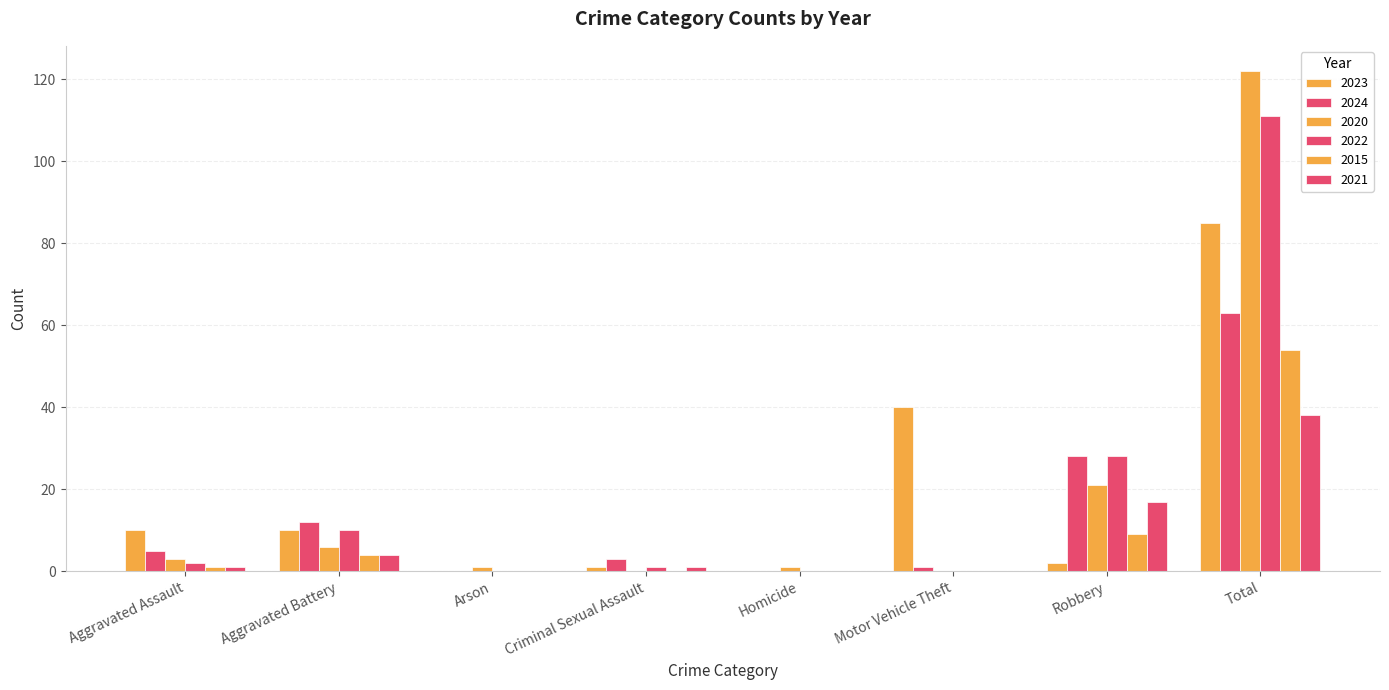

How many groups of bars are there?

8